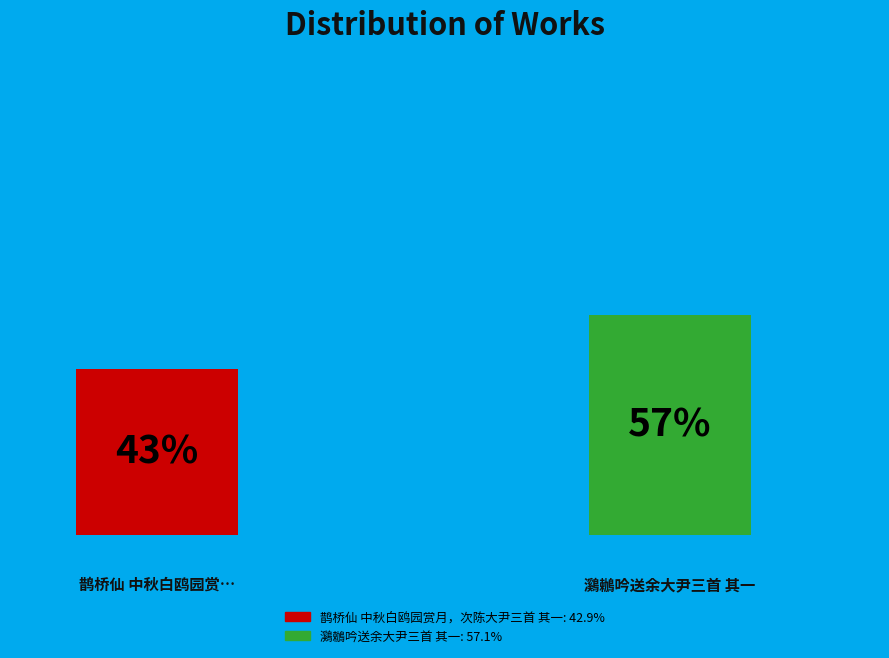

To the nearest percent, what percentage of the pie is 鸂鶒吟送余大尹三首 其一?

57%